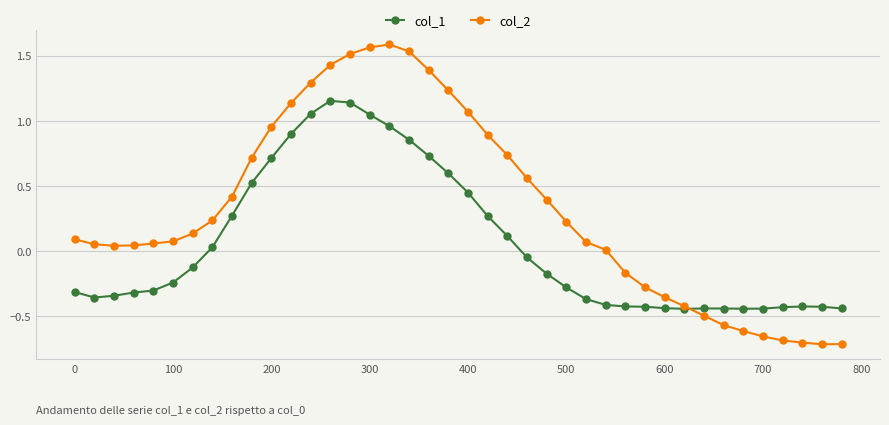

At how many categories does at least one series exceed 1?

10